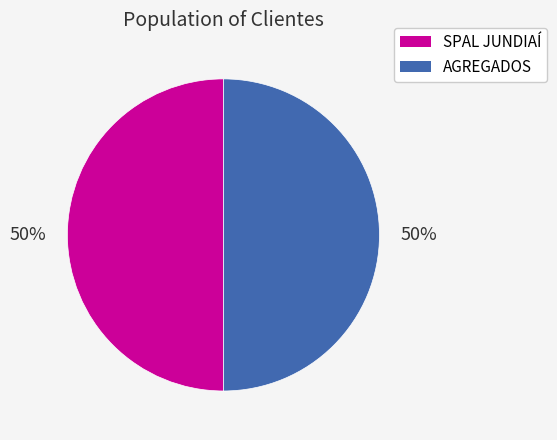

To the nearest percent, what is the average slice percentage?

50%